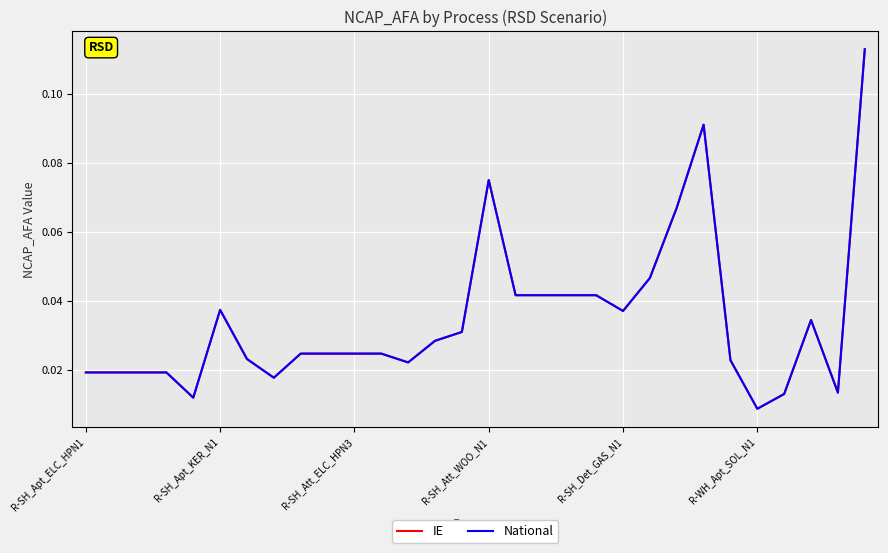

Which series has the largest total across all categories?

IE